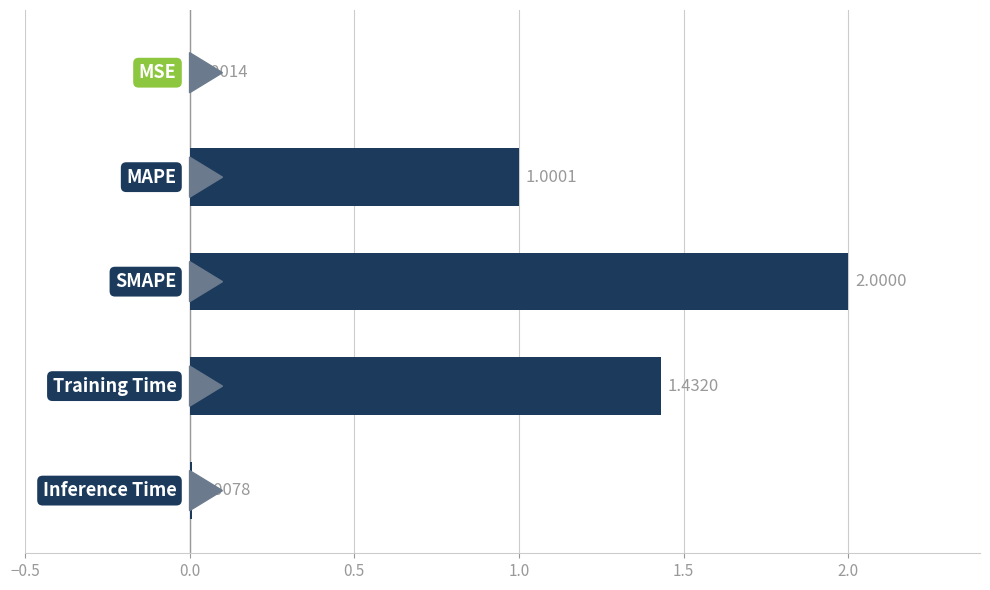

How many series are shown in this chart?

1